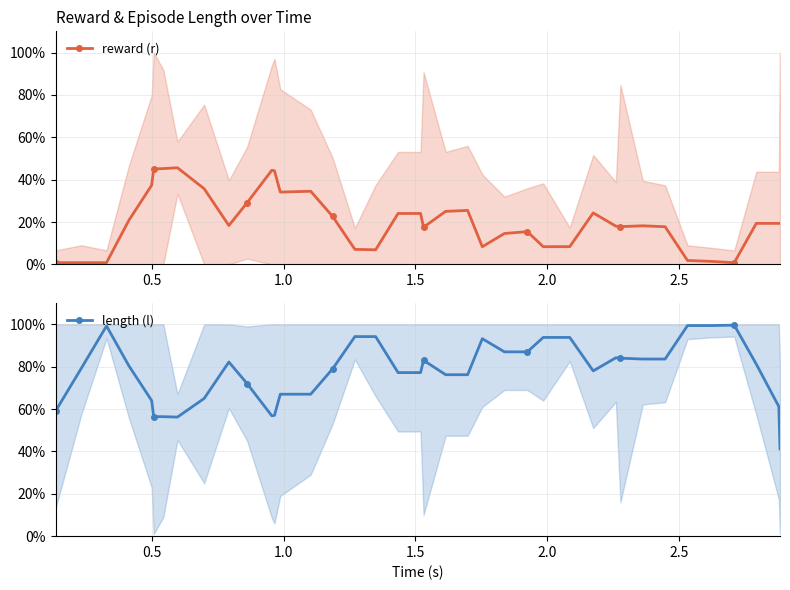

Rank the series by their maximum value, from highest to lowest.

length (l), reward (r)